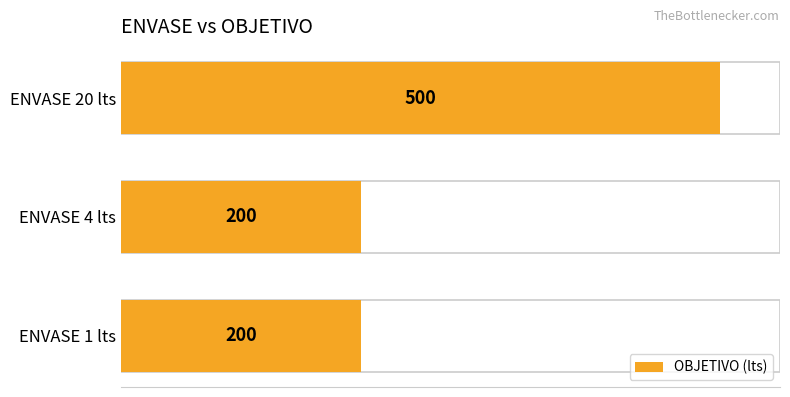

Is it true that the value at ENVASE 20 lts is 345?

False